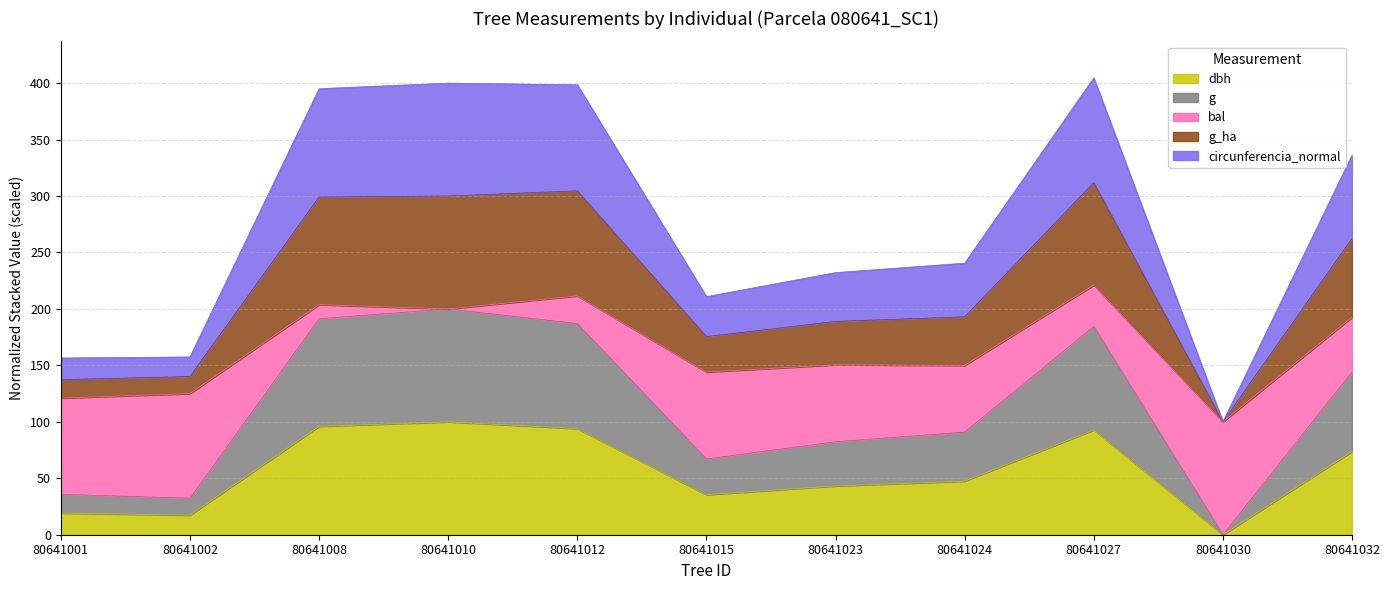

Which series has the largest range (max minus min)?

g_ha